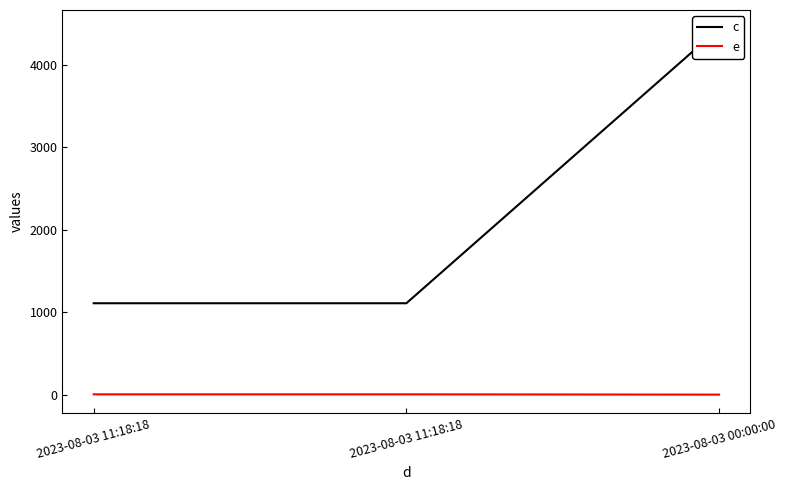

Is it true that c equals 1111.0 at 2023-08-03 11:18:18?

True